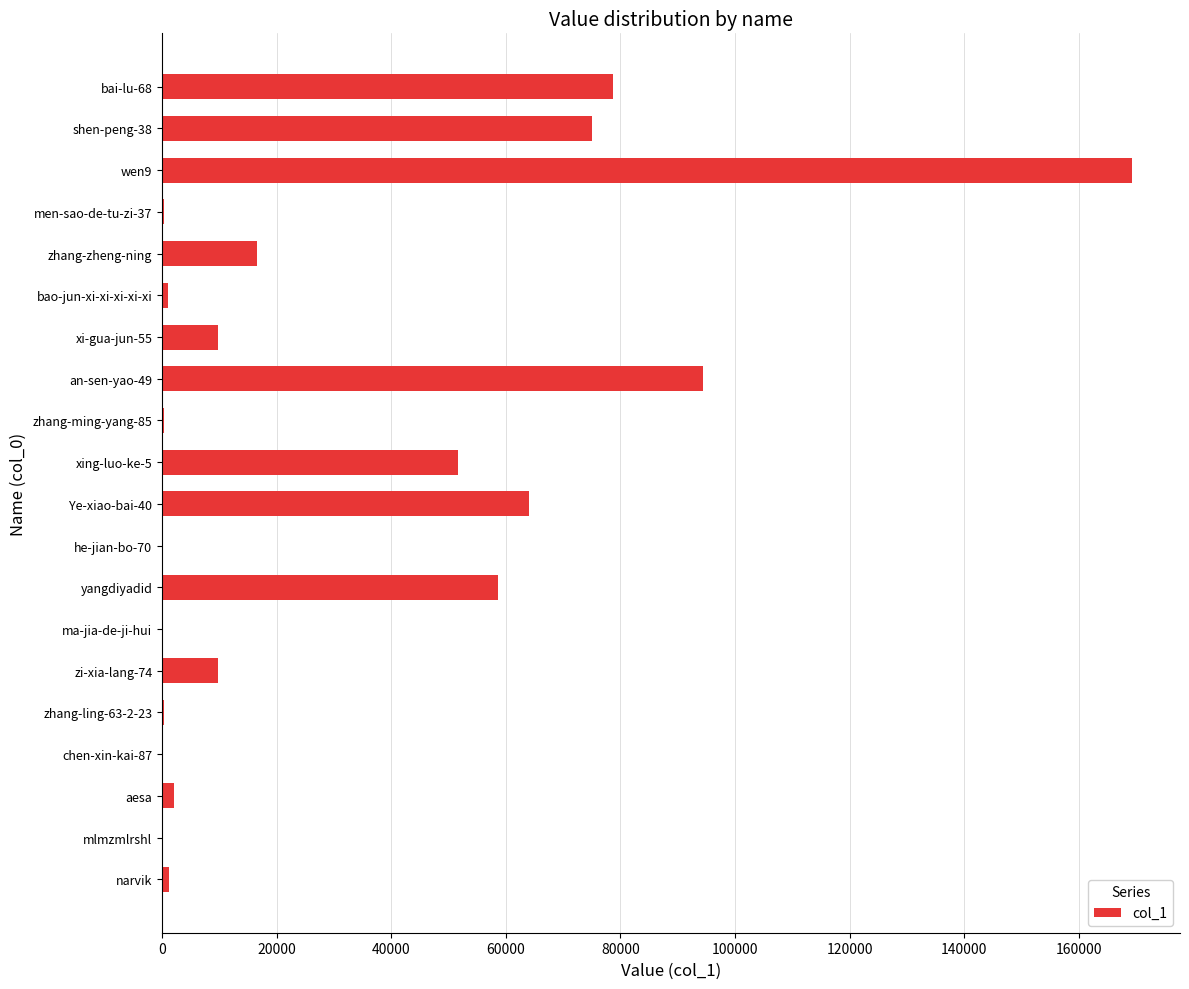

What is the sum of all values?

633037